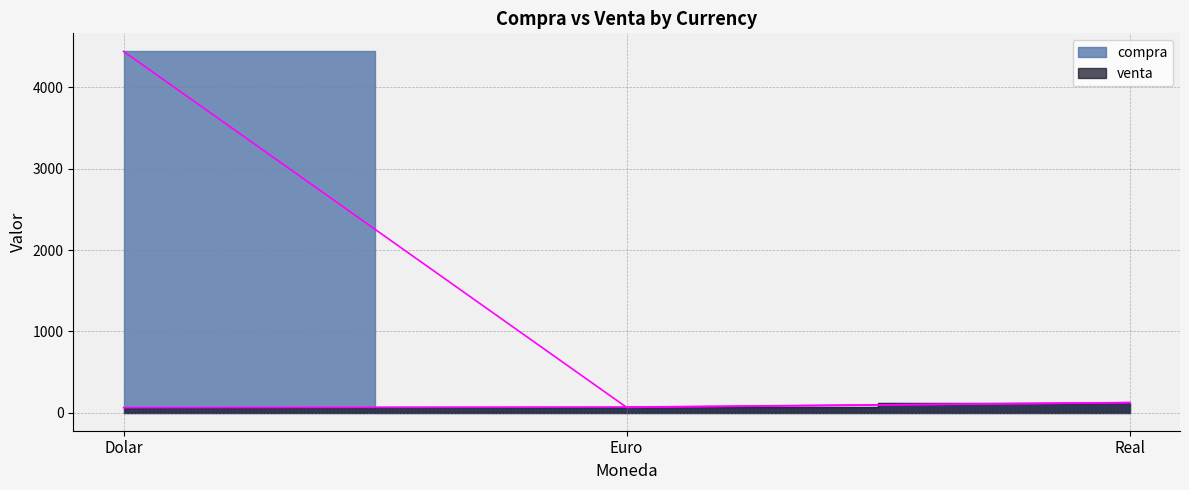

Where does the venta series first go above 68?

Euro